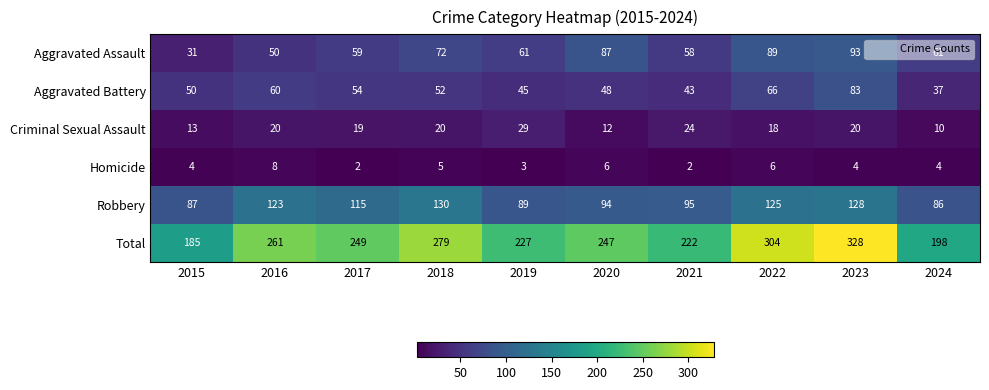

What is the difference between the maximum and minimum values in the Robbery series?

44